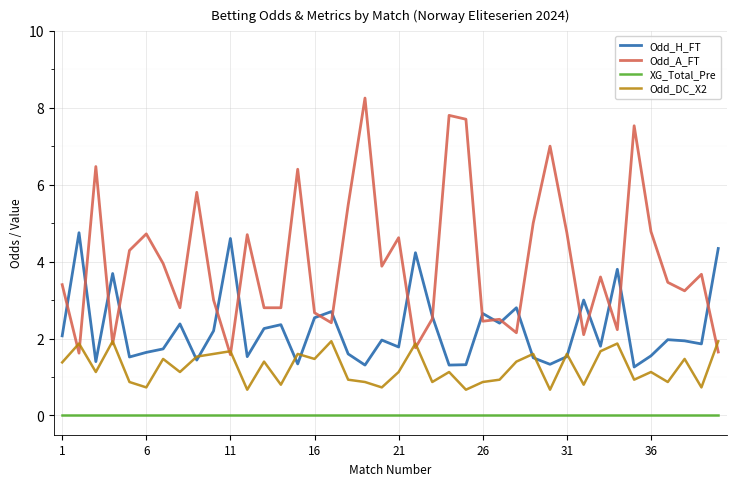

List the series in order of their overall mean, highest first.

Odd_A_FT, Odd_H_FT, Odd_DC_X2, XG_Total_Pre